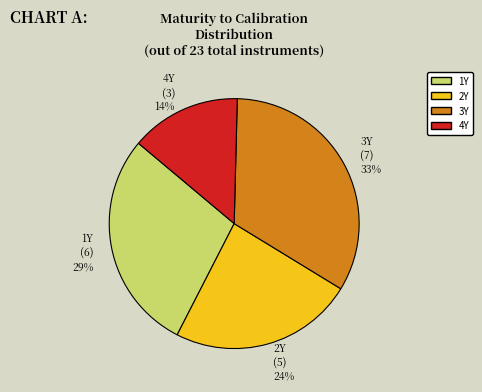

Approximately how many times larger is the value at 4Y compared to 2Y?

0.6